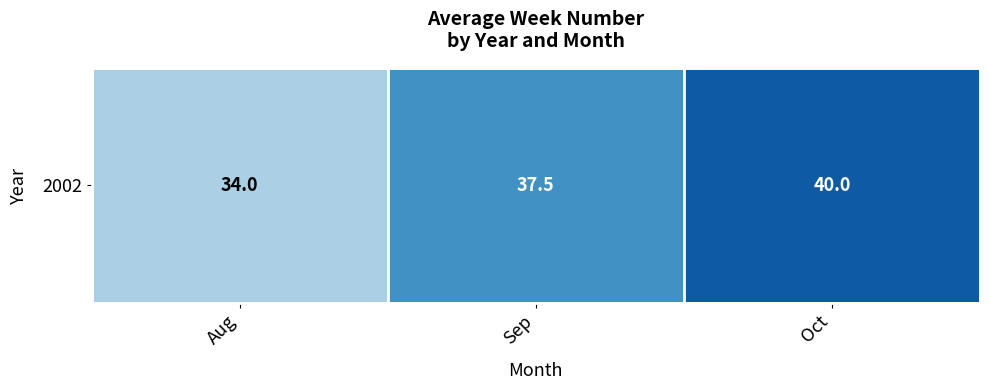

What is the average value?

37.2